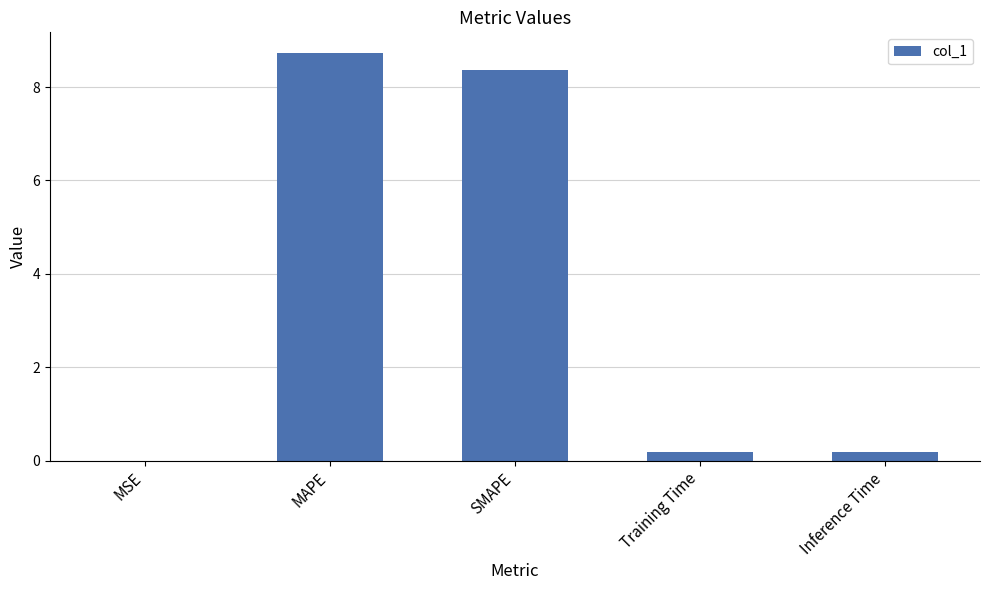

Which label corresponds to the largest value in the chart?

MAPE